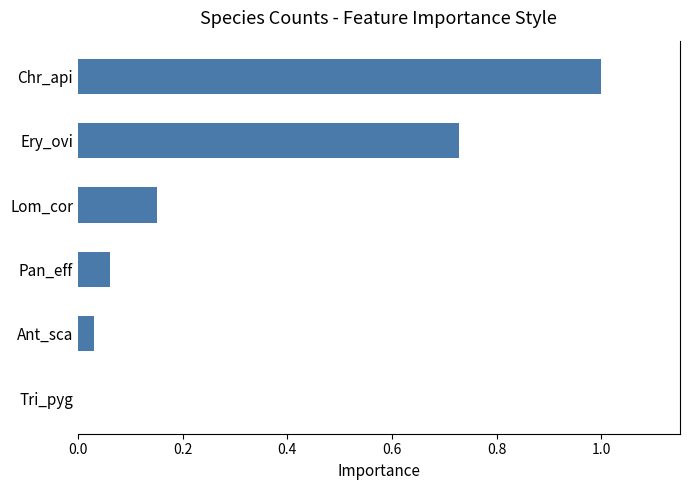

Which category has the highest value across all series?

Chr_api